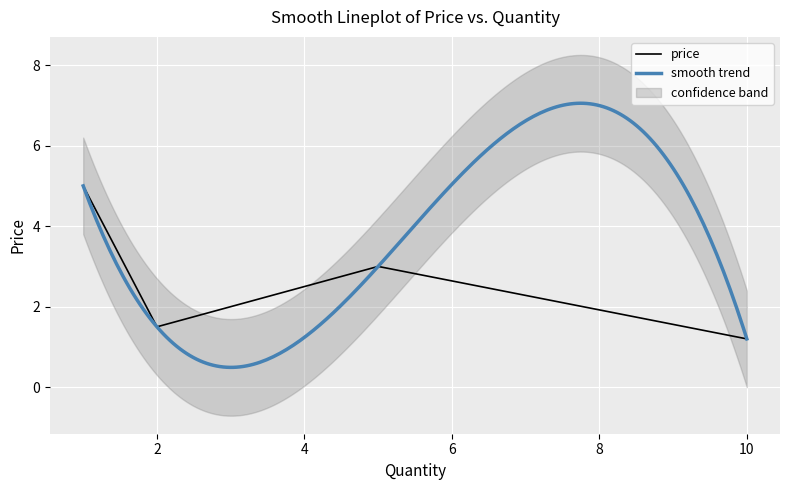

What is the maximum value for price?

5.0